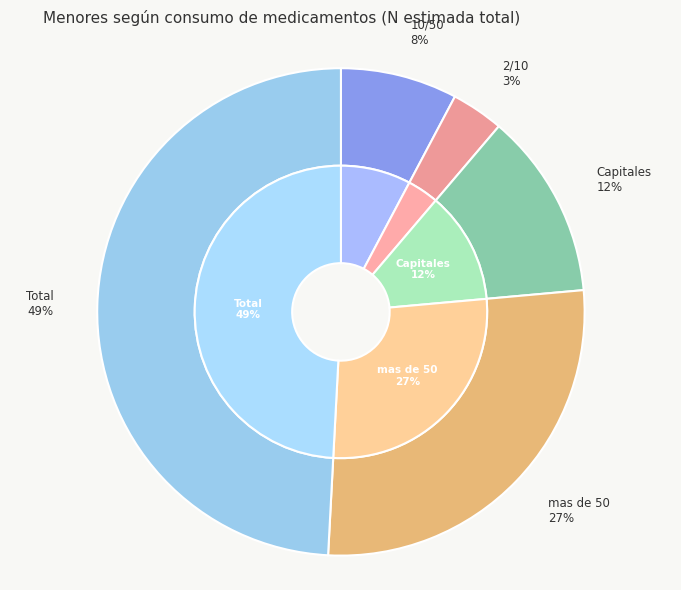

Rank the series at Capitales from highest to lowest value.

outer, inner